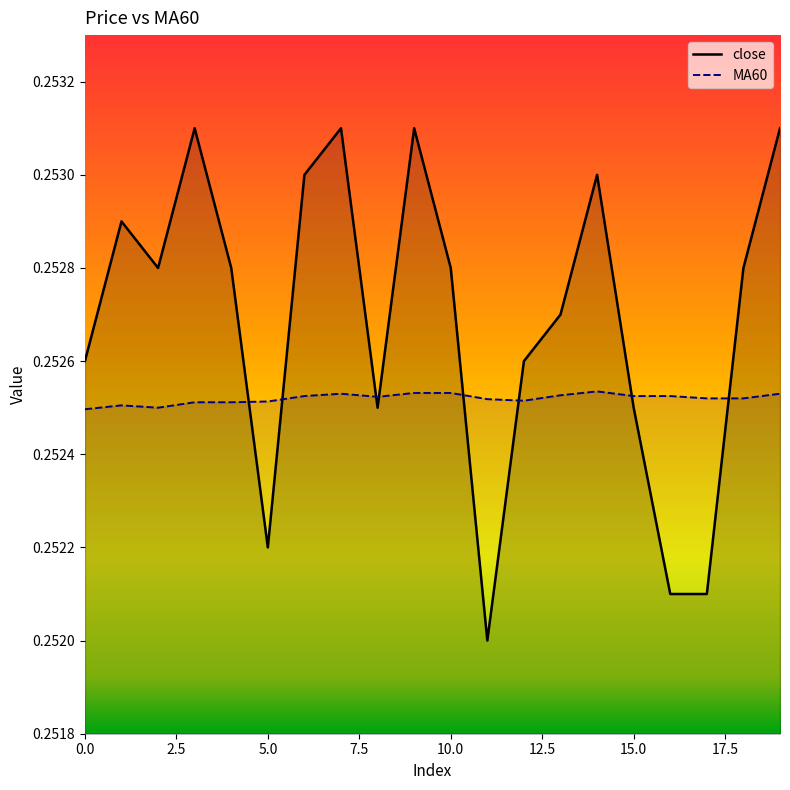

At which label is close closest to 0?

11